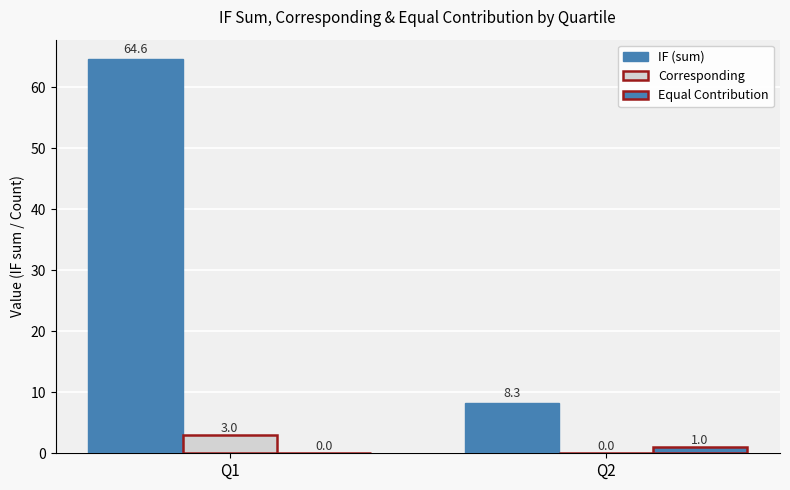

How many series are shown in this chart?

3